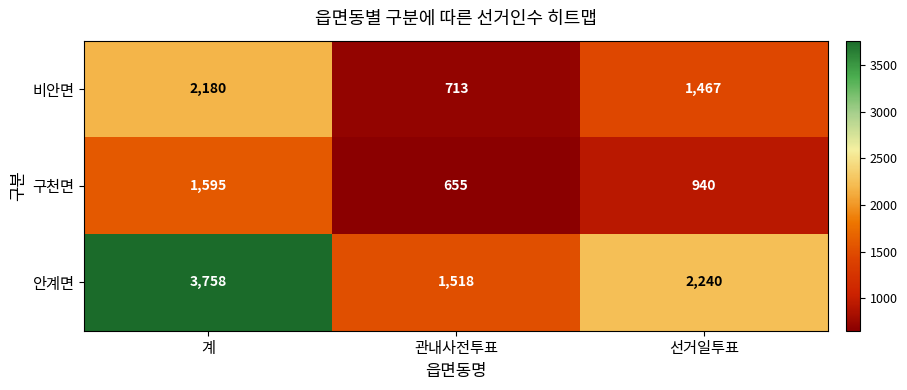

At which category is the sum across all series the highest?

계